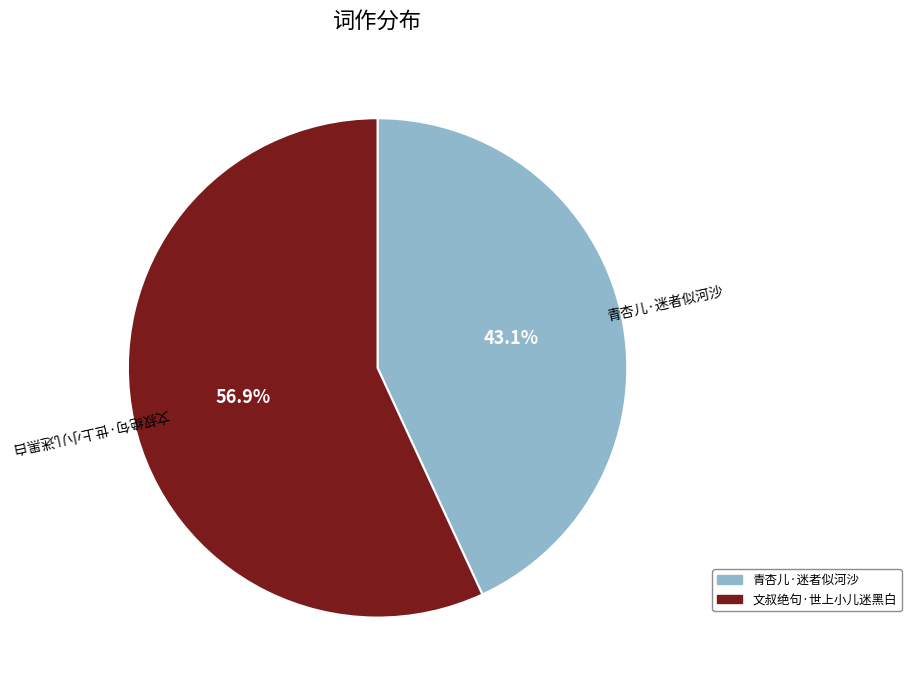

Which slice represents more than half of the pie?

文叔绝句·世上小儿迷黑白